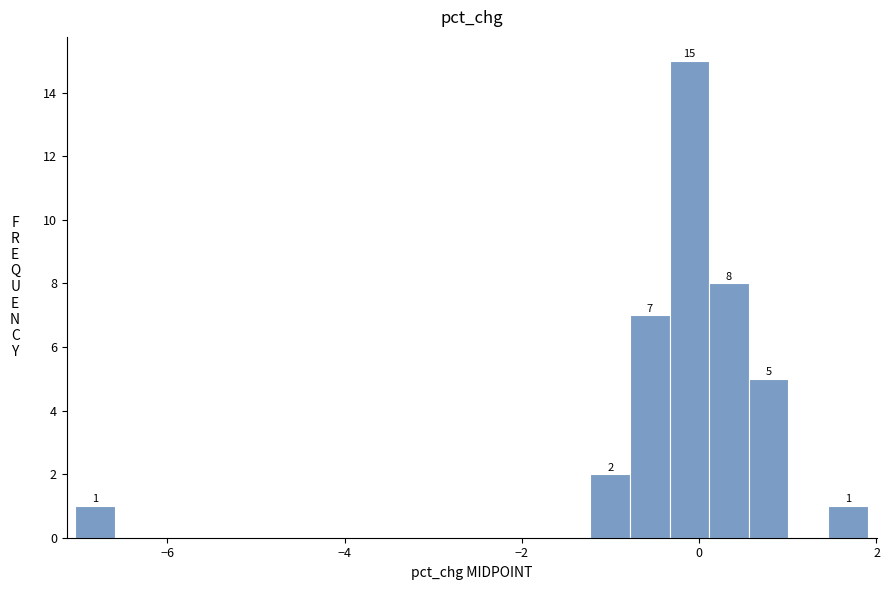

Around what value on the x-axis is the tallest bar? Give the approximate position of its centre, as read against the axis.

-0.2